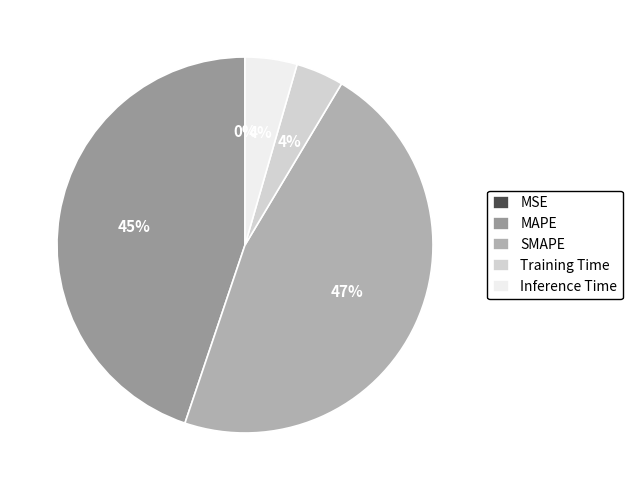

How many segments does this pie chart have?

5